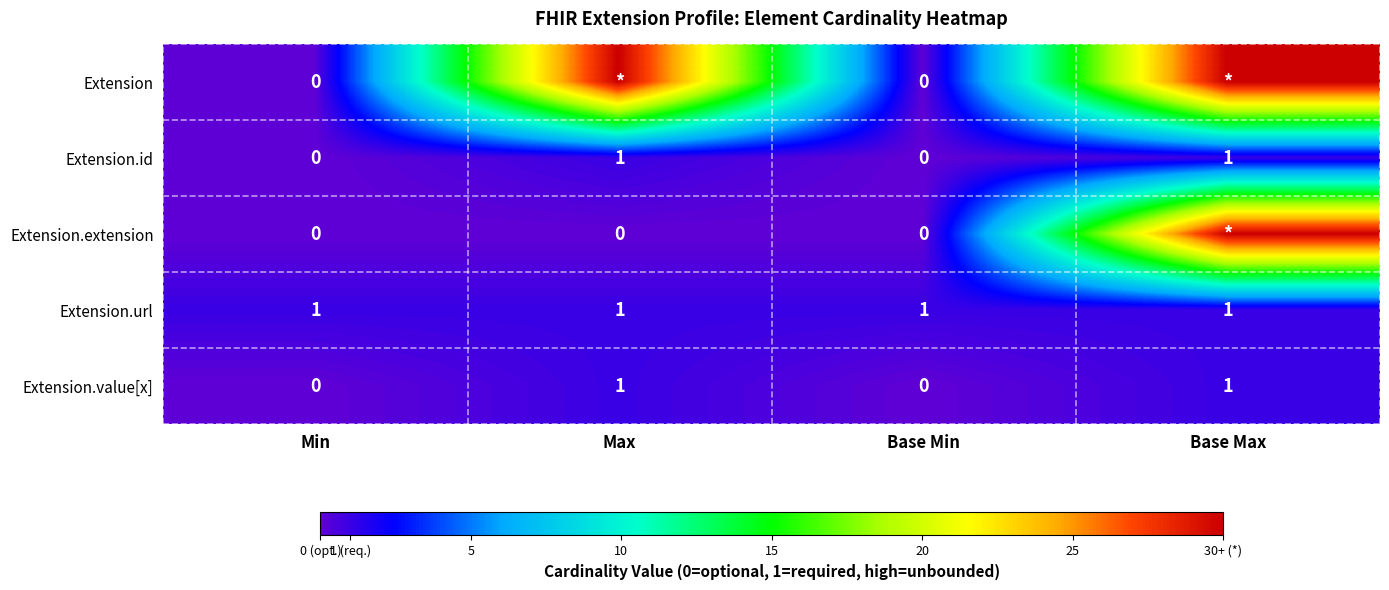

Is the value of Extension.url at Max greater than the value of Extension.extension at Min?

Yes